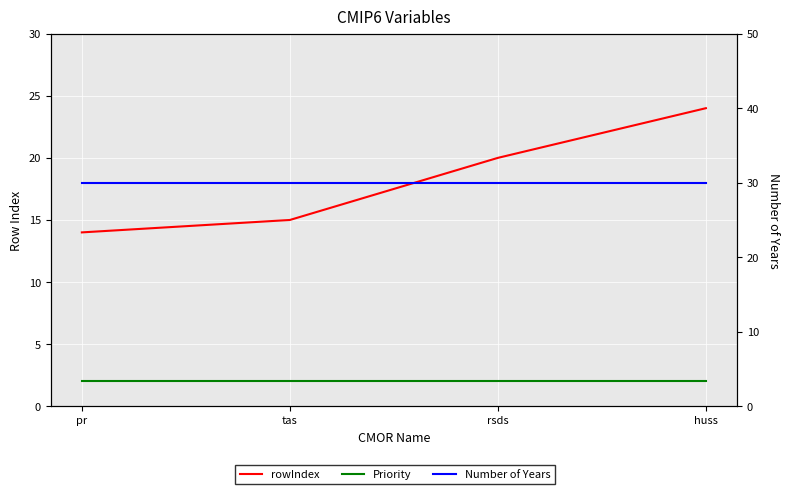

Which series has the largest range (max minus min)?

rowIndex